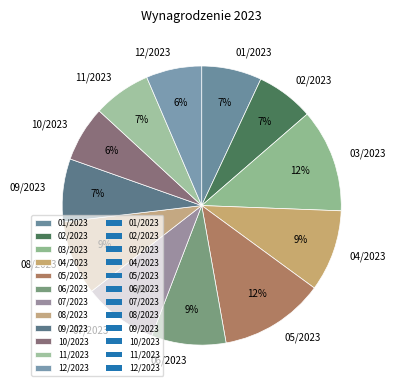

To the nearest percent, what is the combined percentage of 04/2023 and 03/2023?

21%